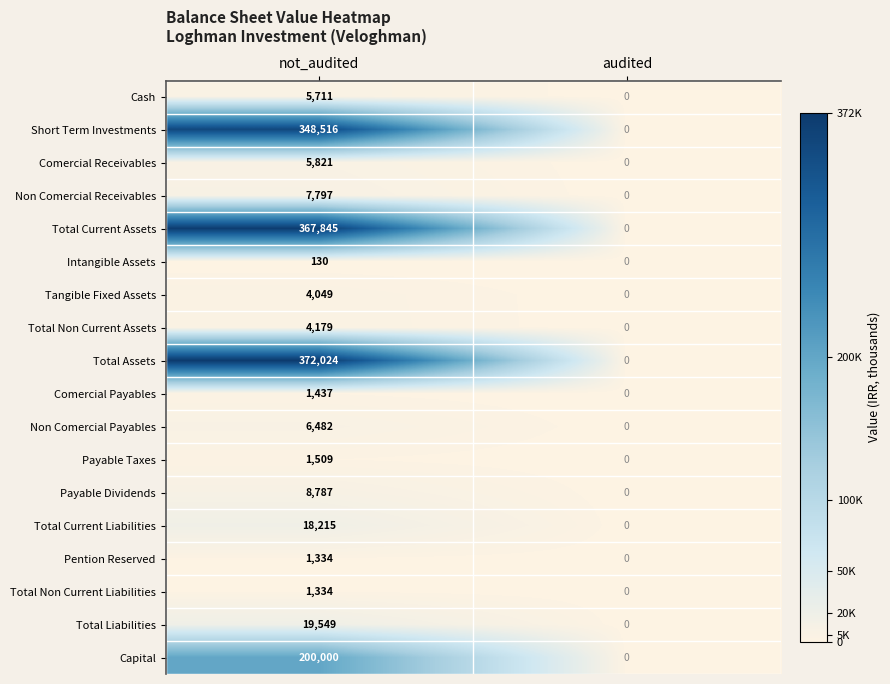

List the labels in order of Total Assets value, largest first.

not_audited, audited